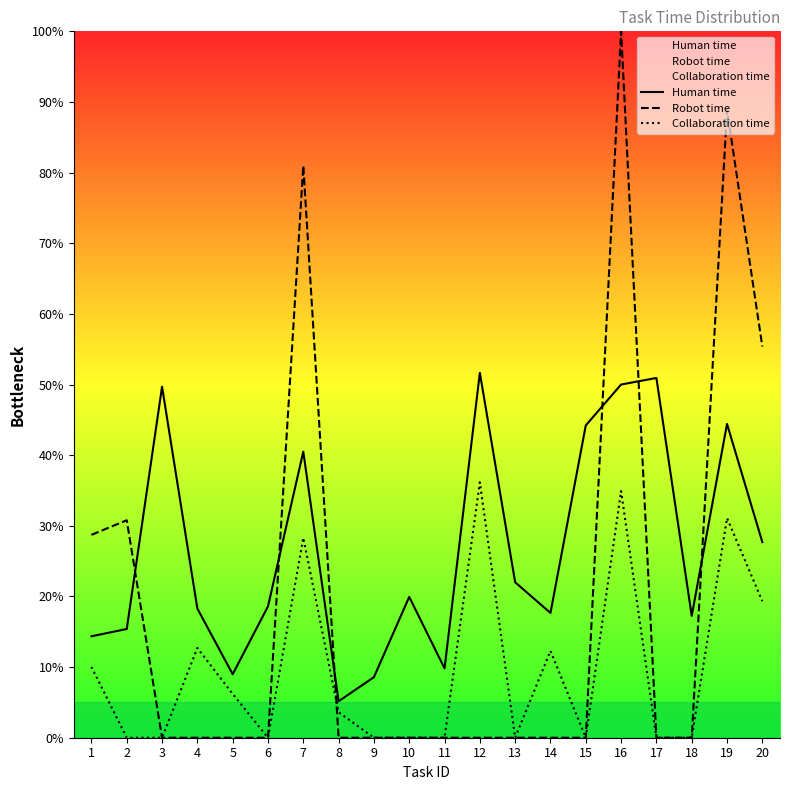

Where is the first local maximum for Robot time?

2